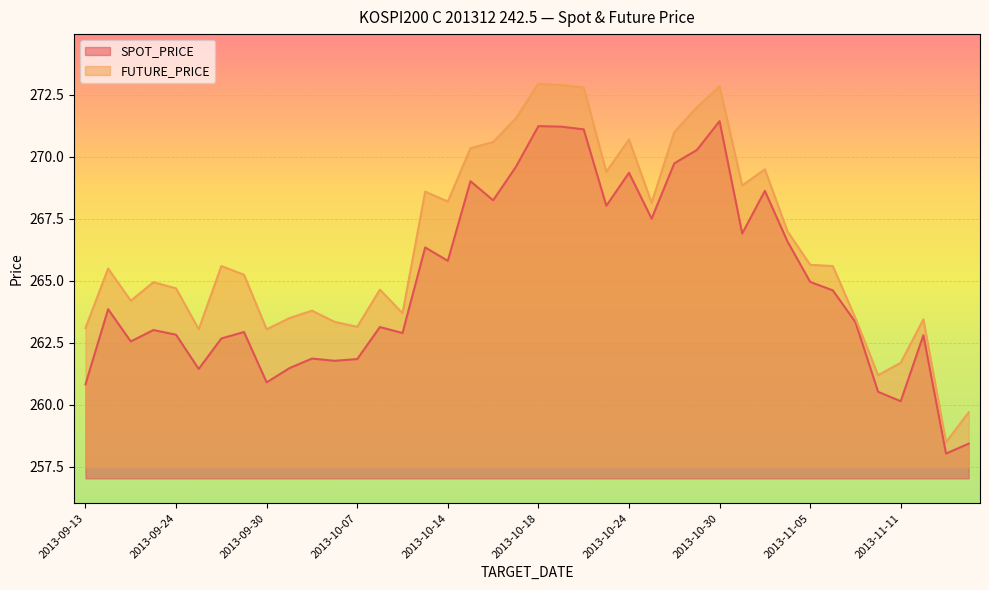

Reading left to right, extract all data points from this chart.

SPOT_PRICE: 260.8	263.9	262.6	263.0	262.8	261.4	262.7	262.9	260.9	261.5	261.9	261.8	261.9	263.1	262.9	266.4	265.8	269.0	268.2	269.6	271.2	271.2	271.1	268.0	269.4	267.5	269.7	270.3	271.4	266.9	268.6	266.6	265.0	264.6	263.3	260.5	260.1	262.8	258.0	258.4
FUTURE_PRICE: 263.1	265.5	264.2	264.9	264.7	263.1	265.6	265.2	263.1	263.5	263.8	263.4	263.1	264.6	263.7	268.6	268.2	270.4	270.6	271.6	272.9	272.9	272.8	269.4	270.7	268.1	271.0	272.0	272.9	268.9	269.5	267.0	265.6	265.6	263.5	261.2	261.7	263.4	258.5	259.7